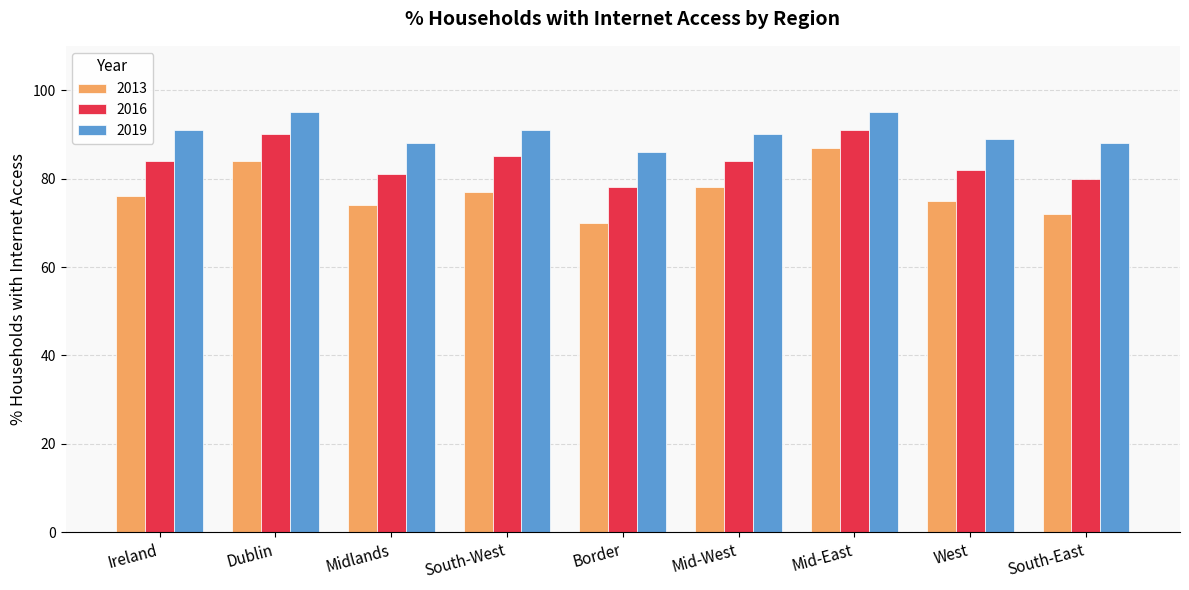

What is the sum of the 2019 values at Dublin and South-East?

183